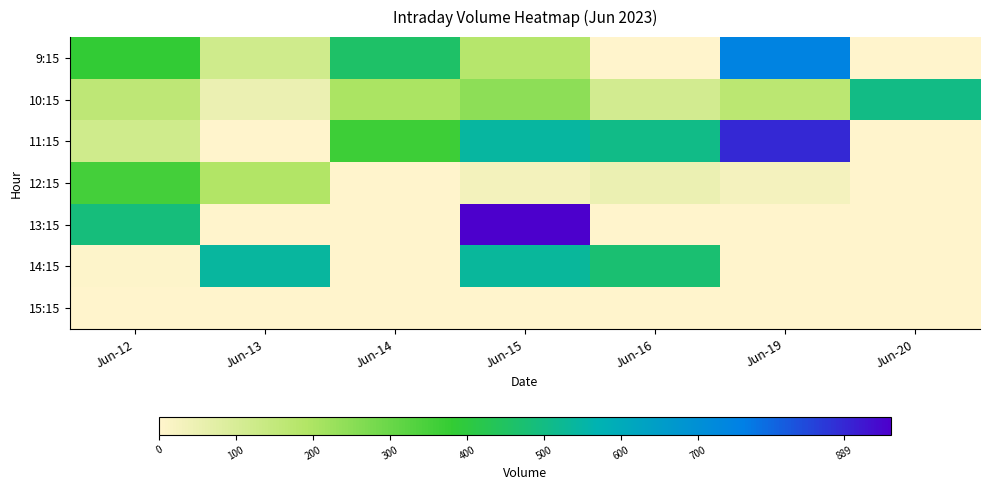

Which series has the largest total across all categories?

11:15